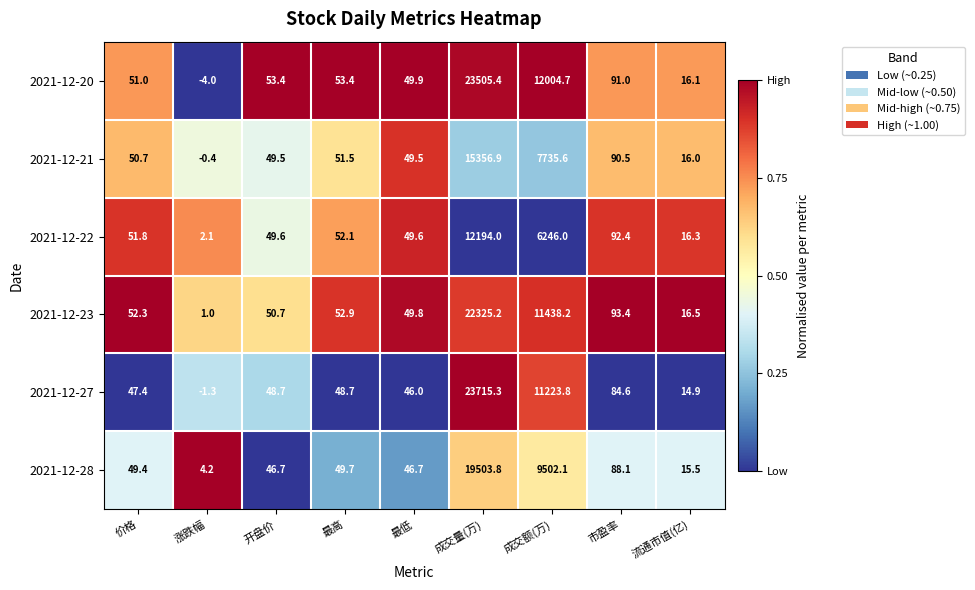

What is the difference between the maximum and minimum values in the 2021-12-27 series?

23716.6